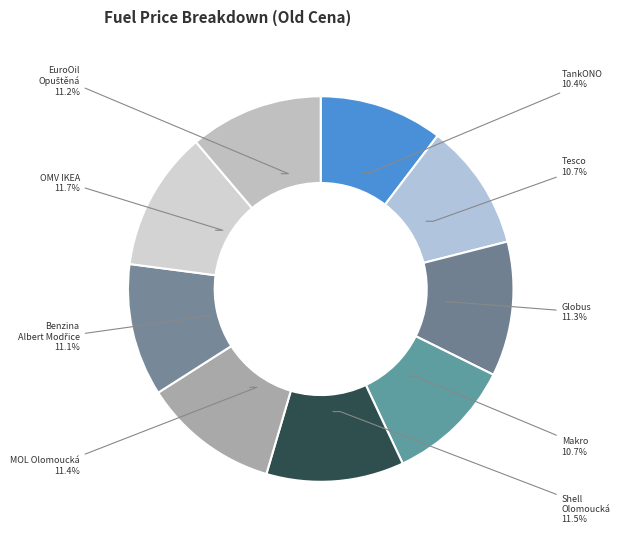

Does any single category account for the majority?

No